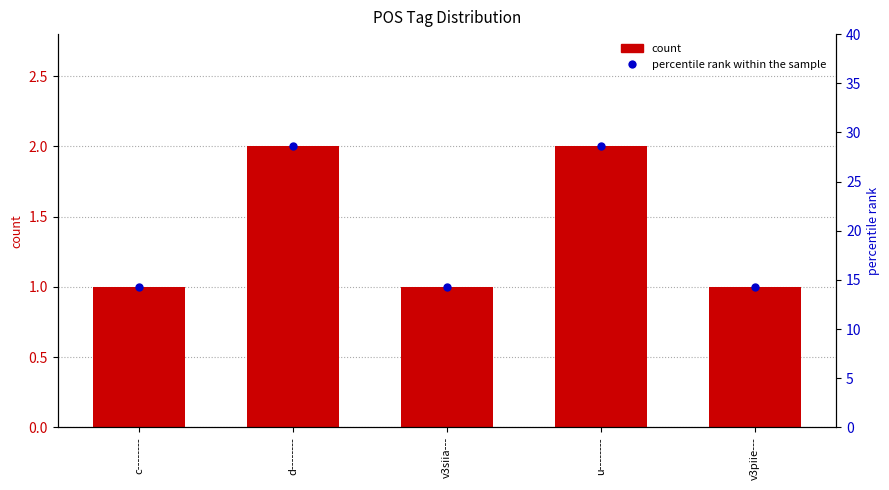

Is the value of percentile rank within the sample at u-------- greater than the value of count at u--------?

Yes